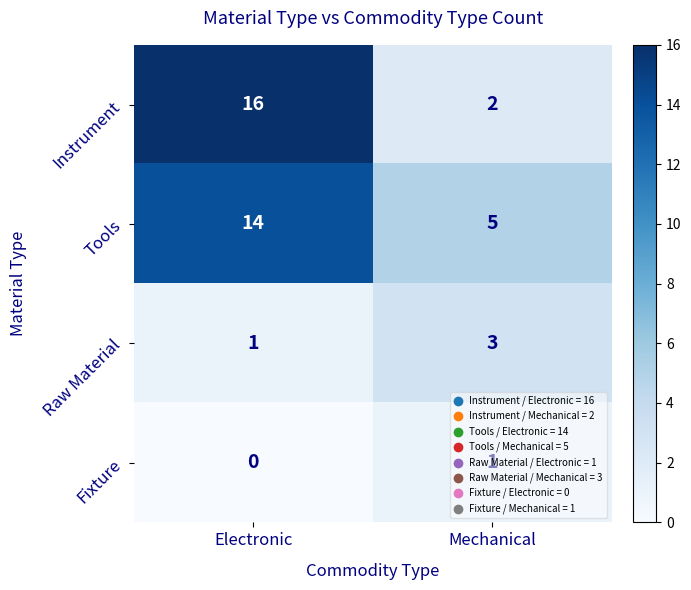

At which category does the chart reach its peak across all series?

Electronic